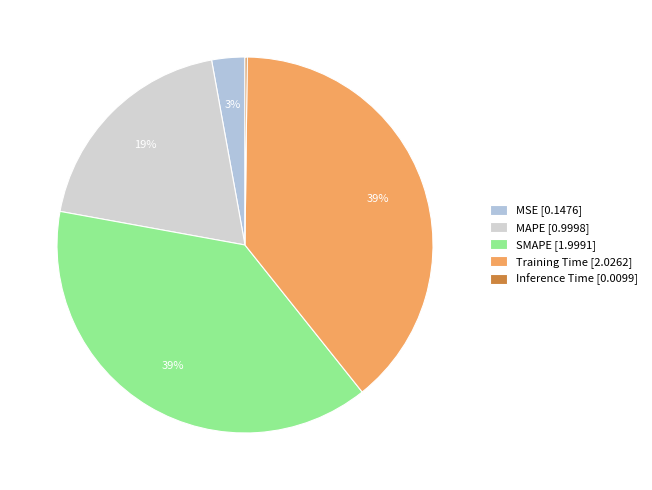

What is the smallest slice in the pie chart?

Inference Time